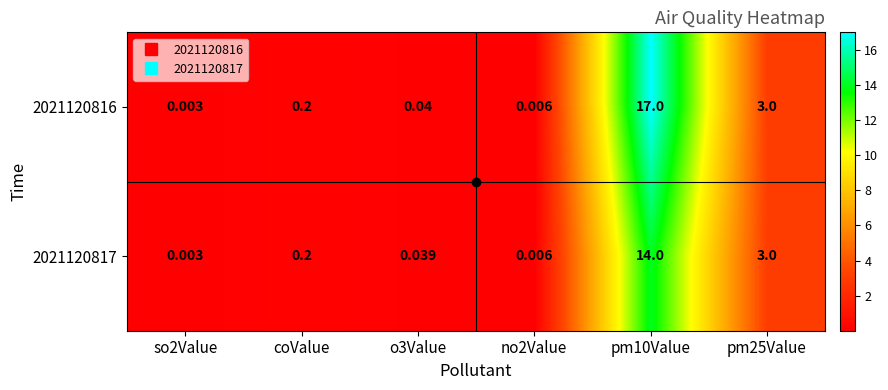

Rank the series by their average value, from highest to lowest.

2021120816, 2021120817